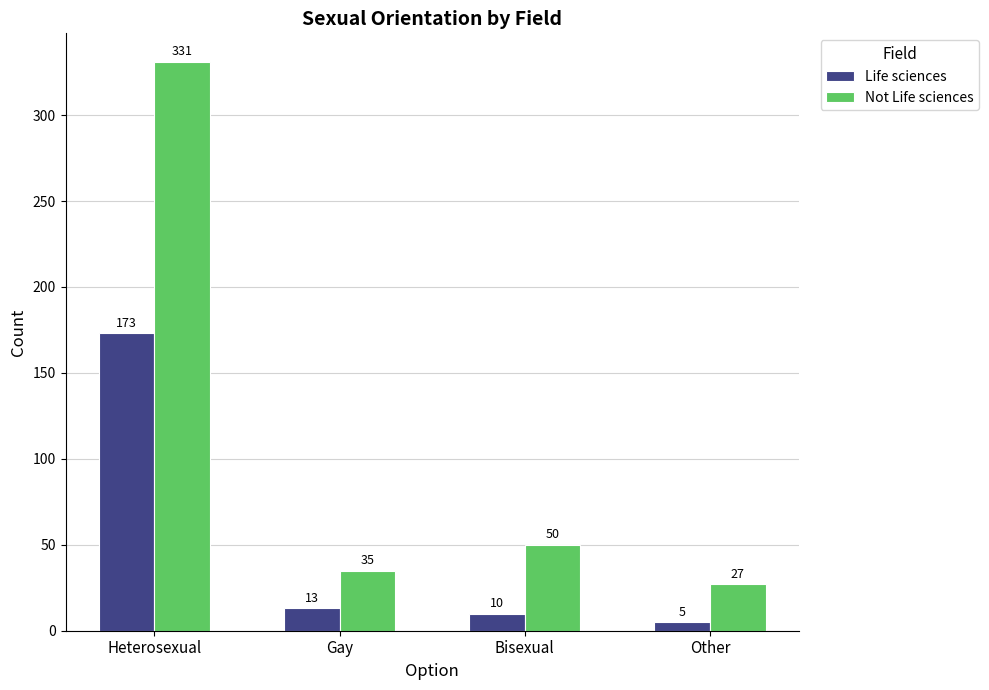

What is the minimum value shown in the chart?

5